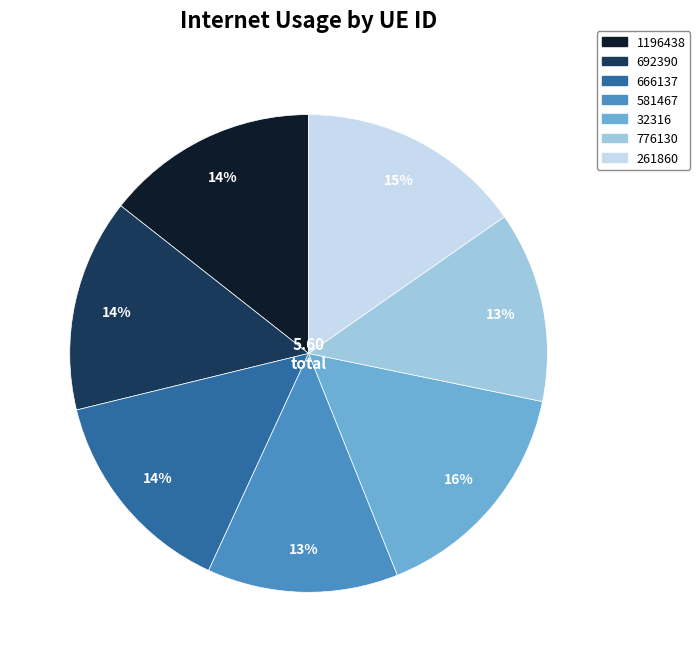

Is it true that 1196438 is 22% of the pie?

False